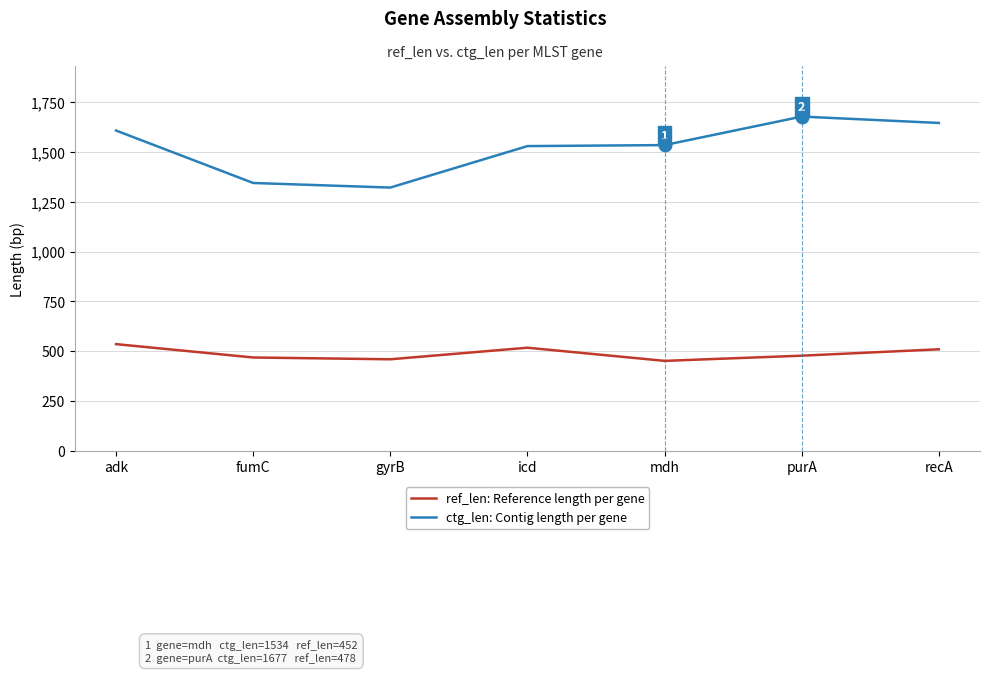

What is the difference between the ctg_len: Contig length per gene values at icd and purA?

148